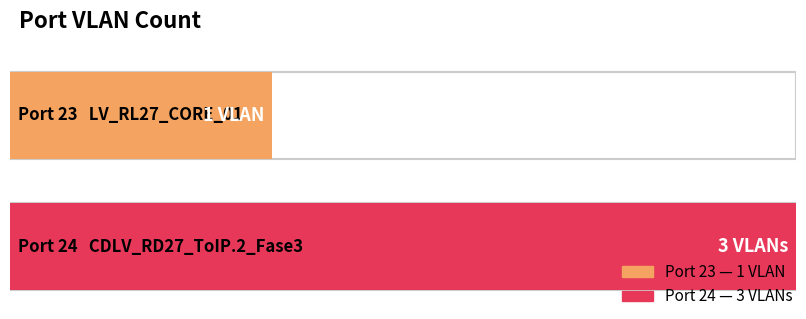

At which category does the chart reach its peak across all series?

24